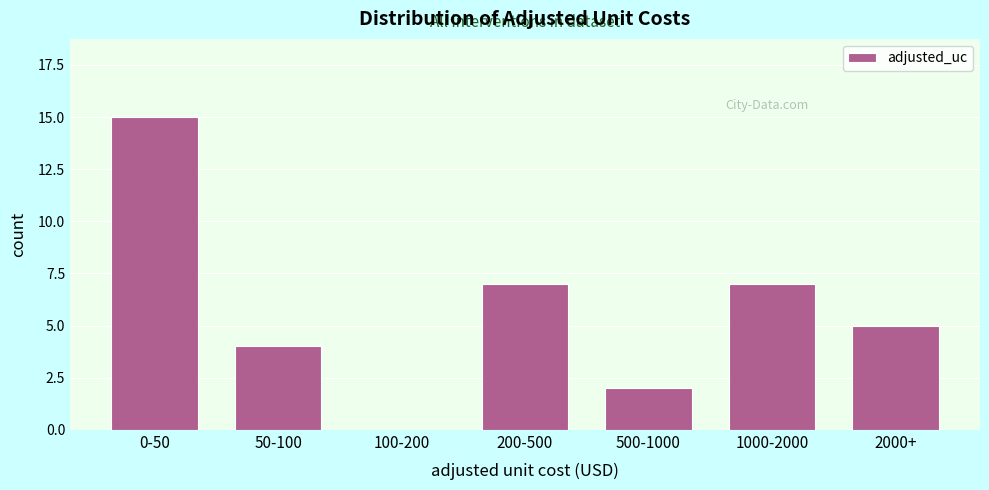

Reading left to right, list all the values displayed in this chart.

0-50=15	50-100=4	100-200=0	200-500=7	500-1000=2	1000-2000=7	2000+=5